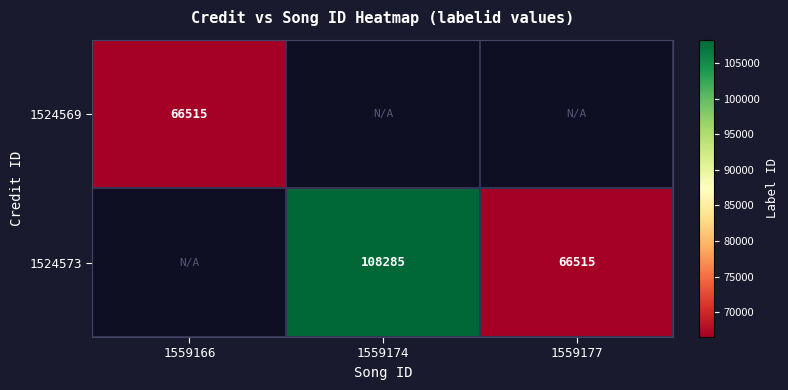

The value of 1524573 at 1559177 is 91501. True or false?

False